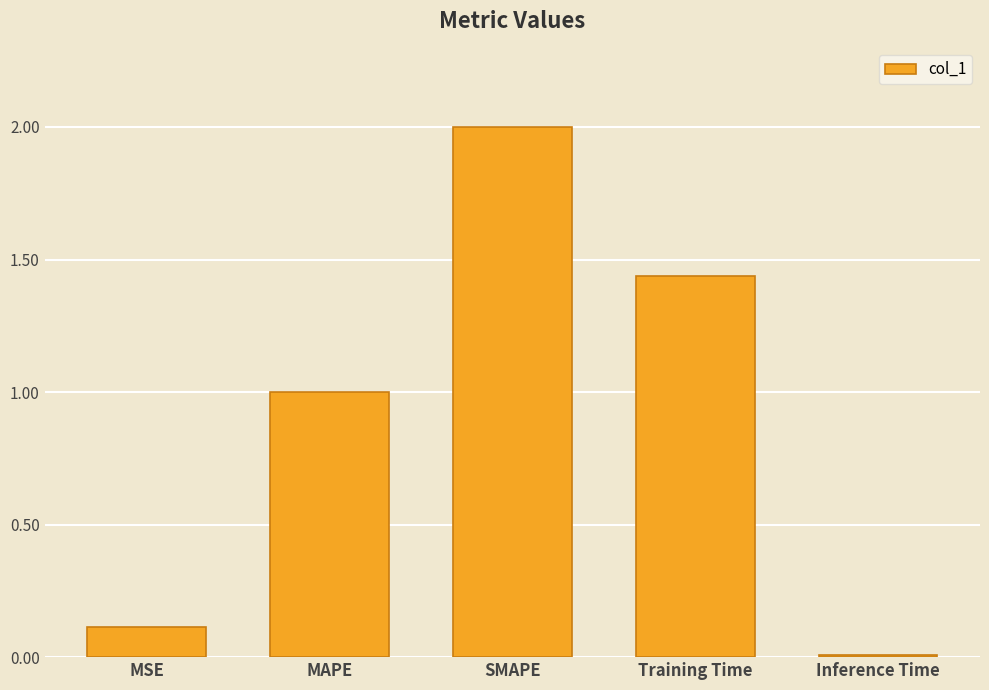

What is the difference between the maximum and second lowest values?

1.9